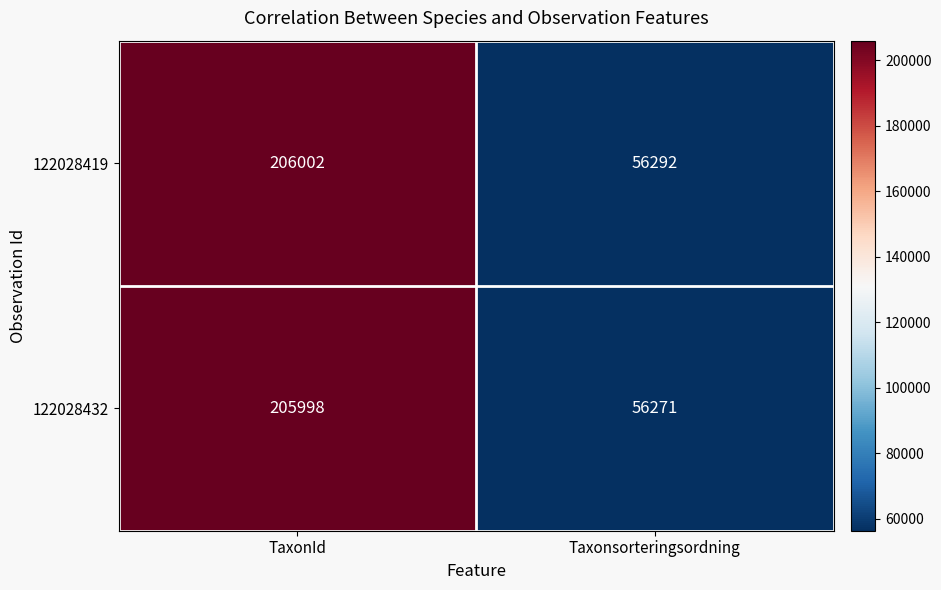

What is the average value of the 122028419 series?

131147